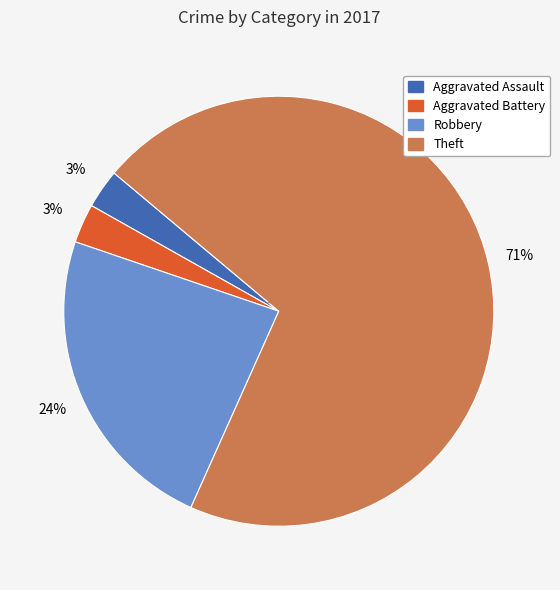

True or false: Theft accounts for 60% of the total.

False